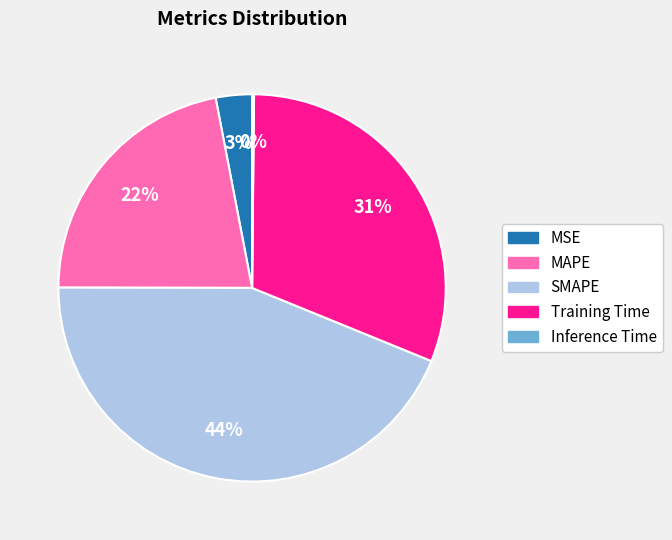

Is it true that Training Time is 31% of the pie?

True